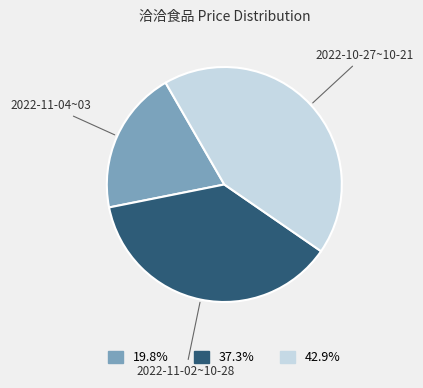

Does any single category account for the majority?

No